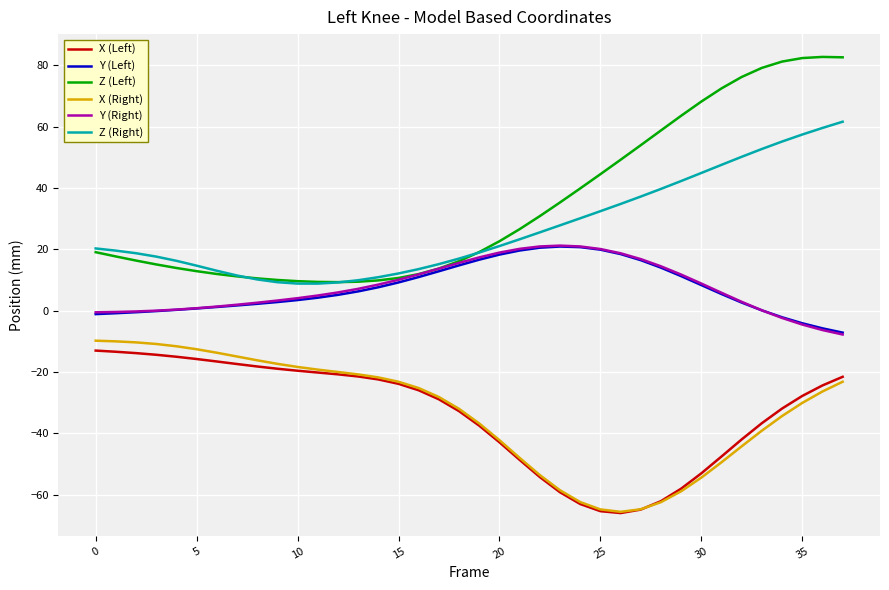

Which series has the largest total across all categories?

Z (Left)